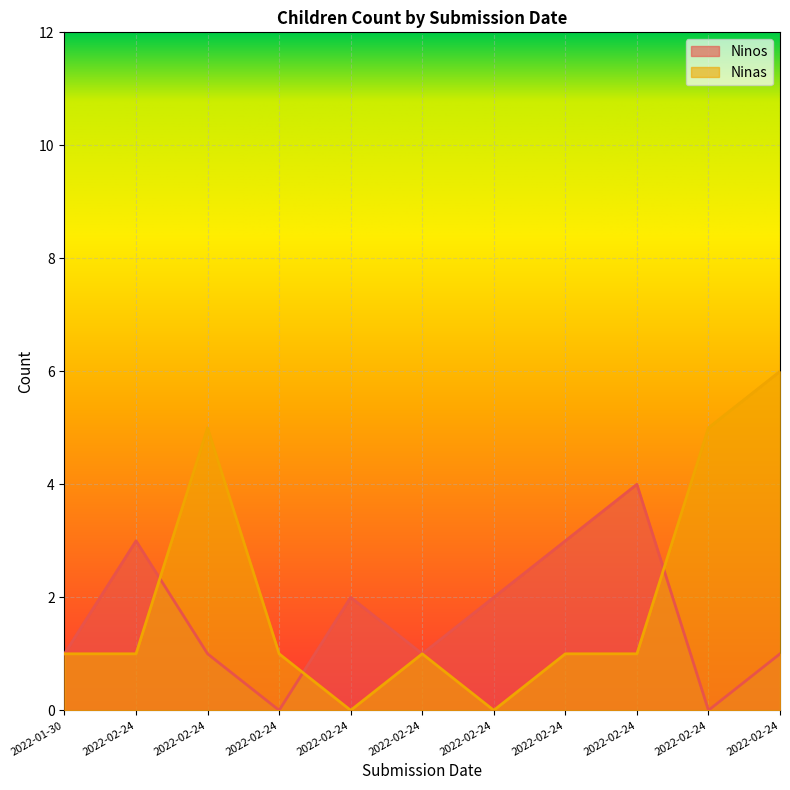

What is the average value of the Ninas series?

2